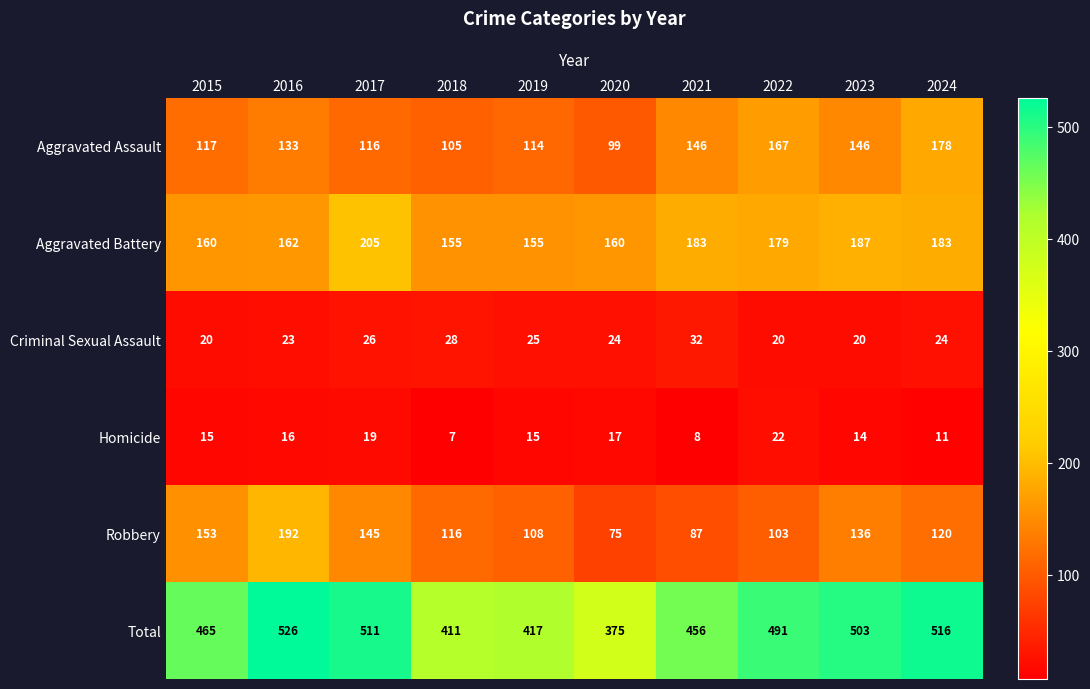

Which label corresponds to the largest value in the chart?

2016